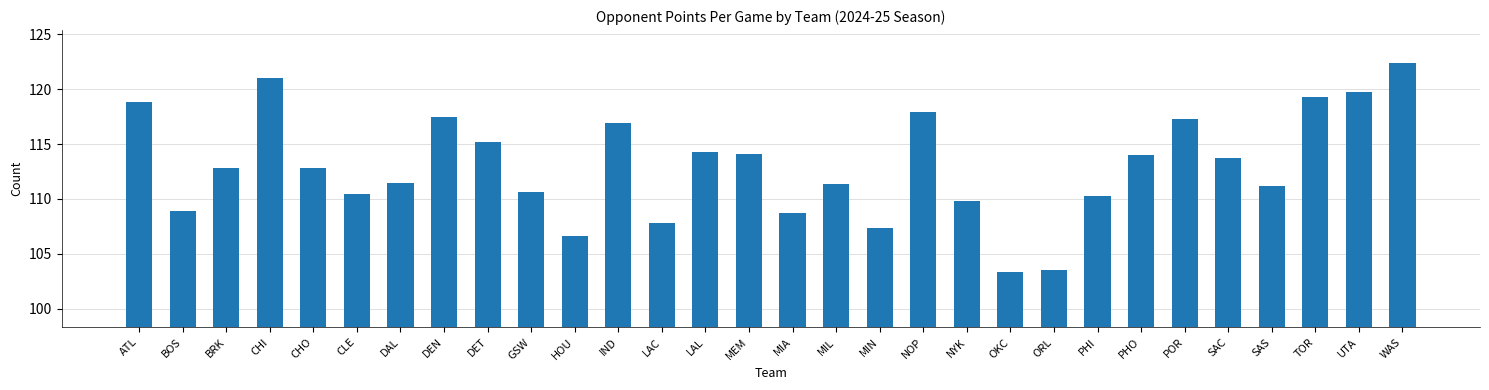

How many series are shown in this chart?

1